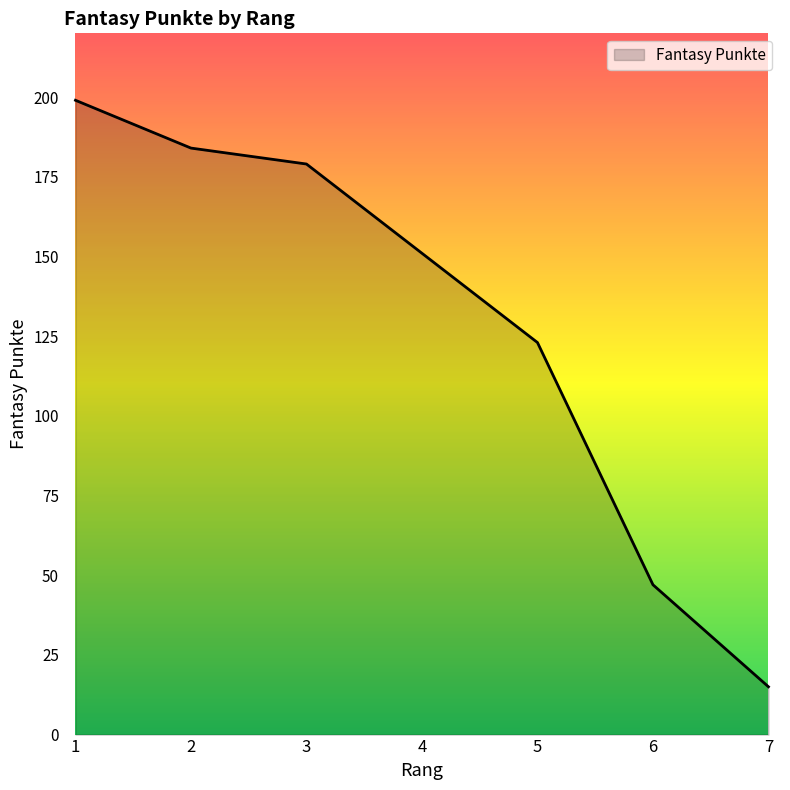

What is the ratio of the value at 3 to the value at 1?

0.9